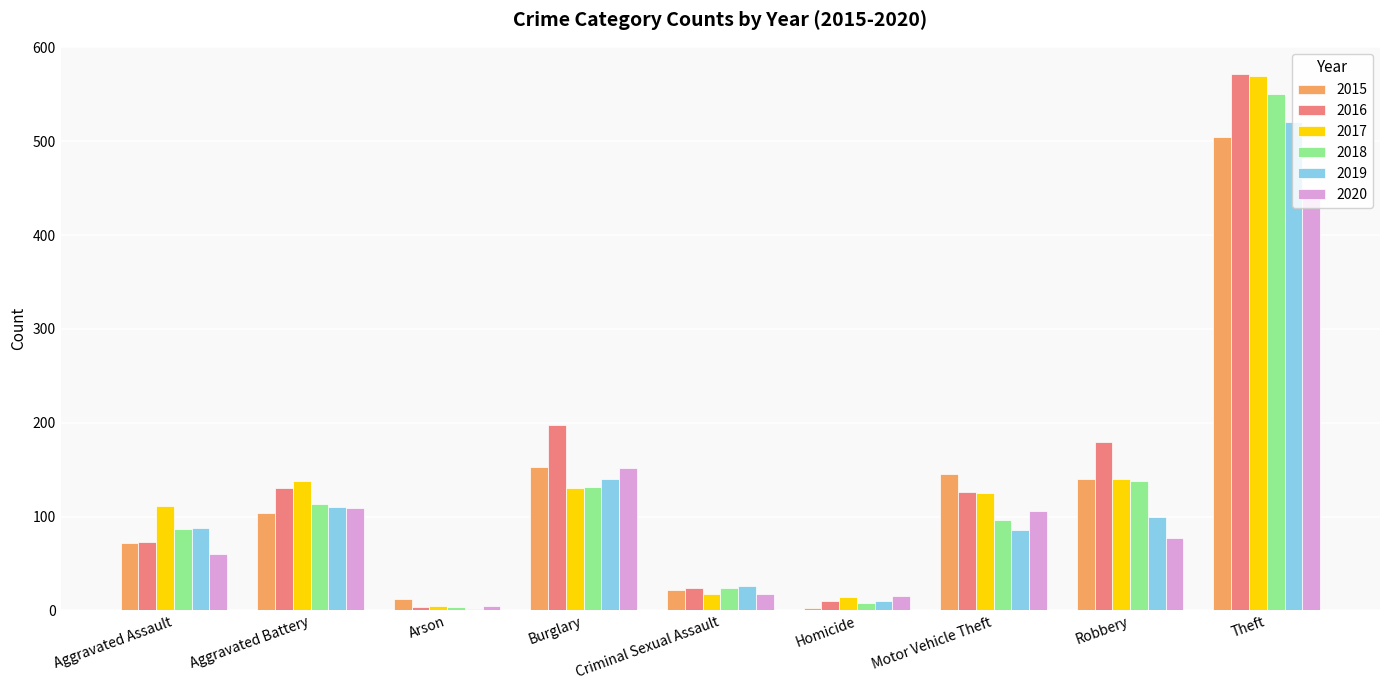

What is the difference between the 2019 values at Aggravated Battery and Criminal Sexual Assault?

84